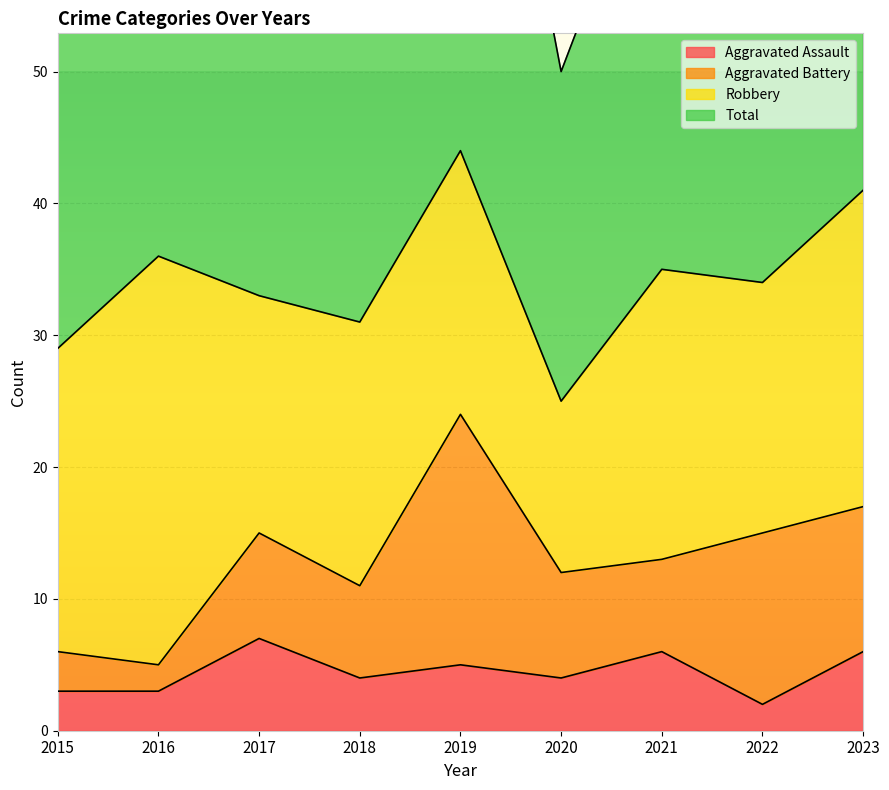

In Aggravated Assault, how many points are lower than both neighbors (excluding endpoints)?

3